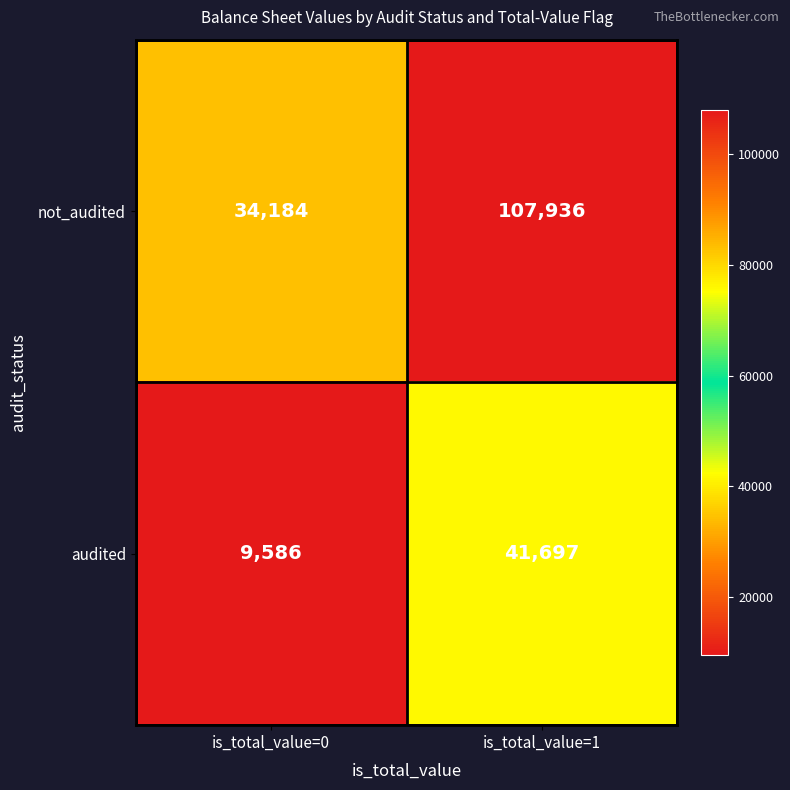

Reading left to right, extract all data points from this chart.

not_audited: is_total_value=0=34184	is_total_value=1=107936
audited: is_total_value=0=9586	is_total_value=1=41697